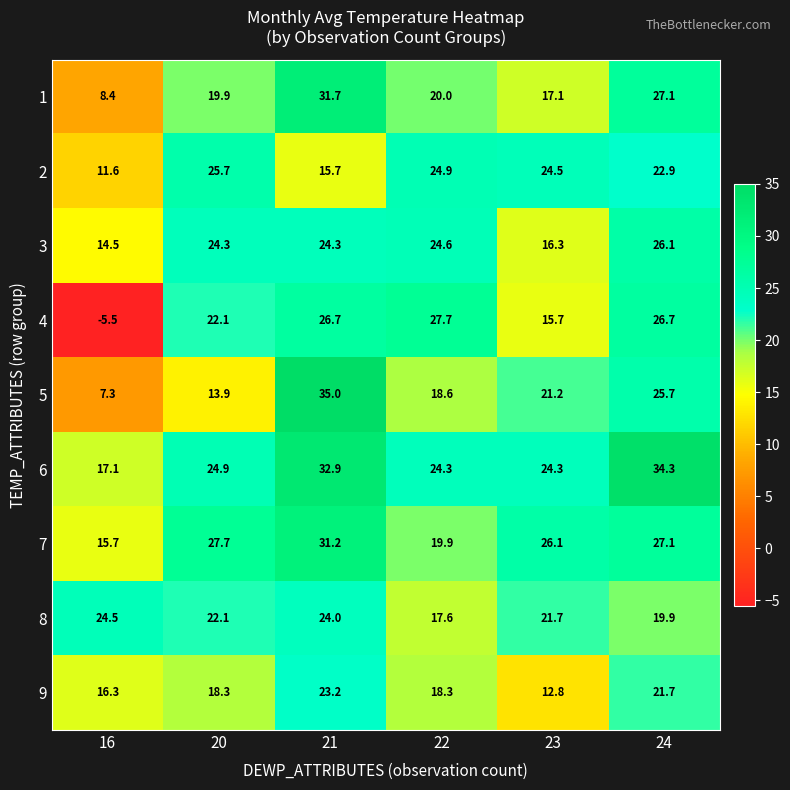

What is the spread (max minus min) of values at 21?

19.3